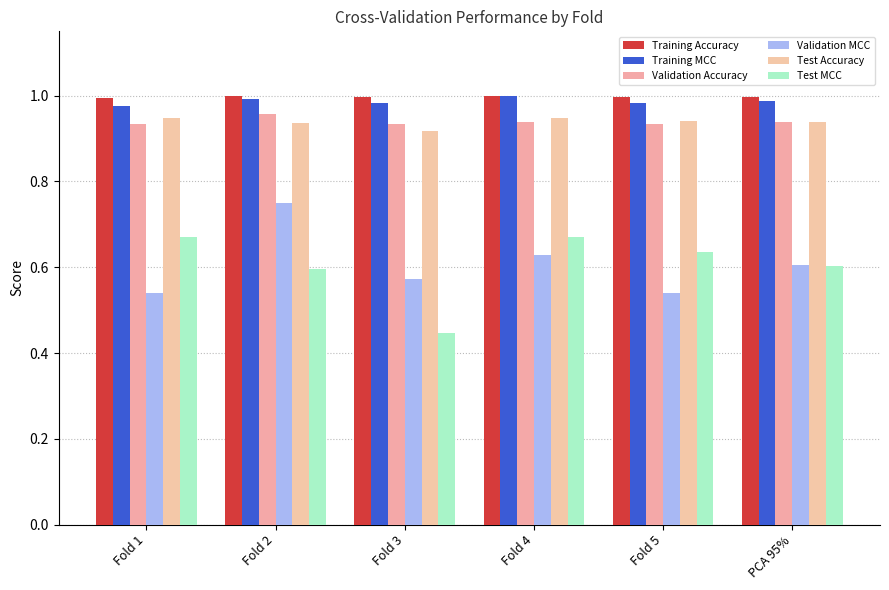

Reading left to right, transcribe all the data shown in this chart.

Training Accuracy: Fold 1=1.0	Fold 2=1.0	Fold 3=1.0	Fold 4=1.0	Fold 5=1.0	PCA 95%=1.0
Training MCC: Fold 1=1.0	Fold 2=1.0	Fold 3=1.0	Fold 4=1.0	Fold 5=1.0	PCA 95%=1.0
Validation Accuracy: Fold 1=0.9	Fold 2=1.0	Fold 3=0.9	Fold 4=0.9	Fold 5=0.9	PCA 95%=0.9
Validation MCC: Fold 1=0.5	Fold 2=0.7	Fold 3=0.6	Fold 4=0.6	Fold 5=0.5	PCA 95%=0.6
Test Accuracy: Fold 1=0.9	Fold 2=0.9	Fold 3=0.9	Fold 4=0.9	Fold 5=0.9	PCA 95%=0.9
Test MCC: Fold 1=0.7	Fold 2=0.6	Fold 3=0.4	Fold 4=0.7	Fold 5=0.6	PCA 95%=0.6